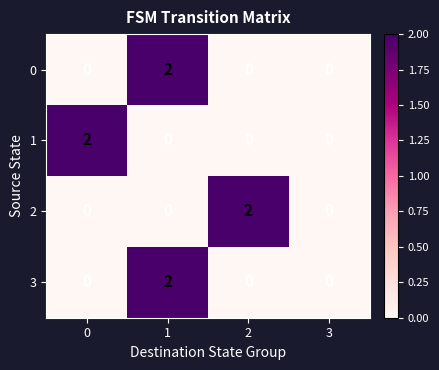

How many values in 3 are above zero?

1